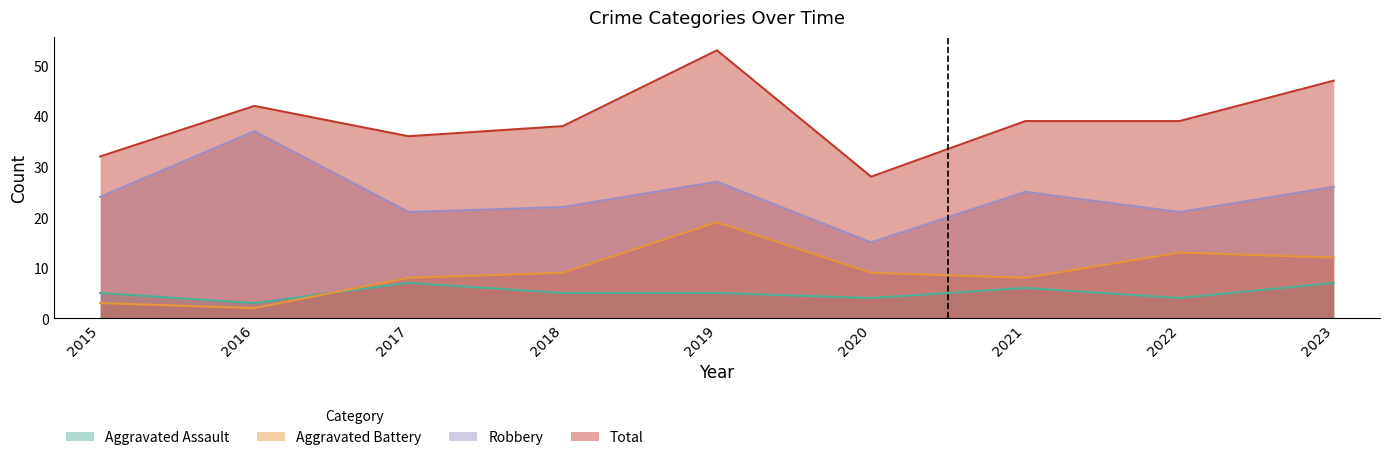

At how many categories does at least one series exceed 7?

9